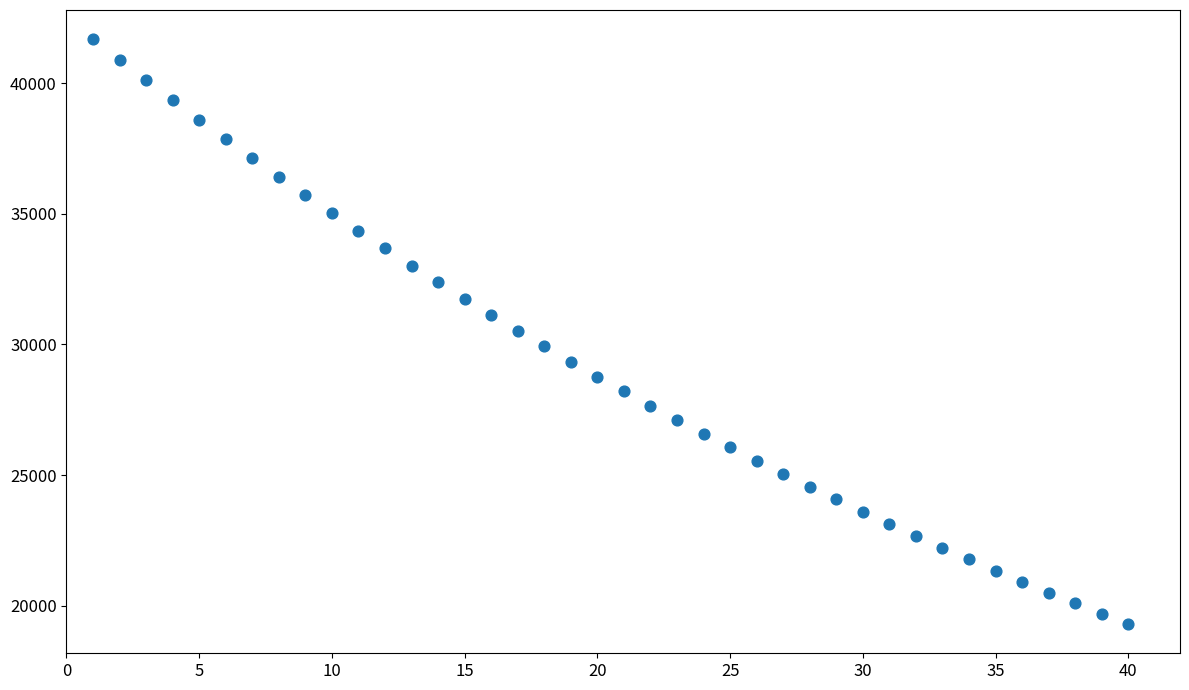

What is the range of Y values (max minus min)?

22394.1